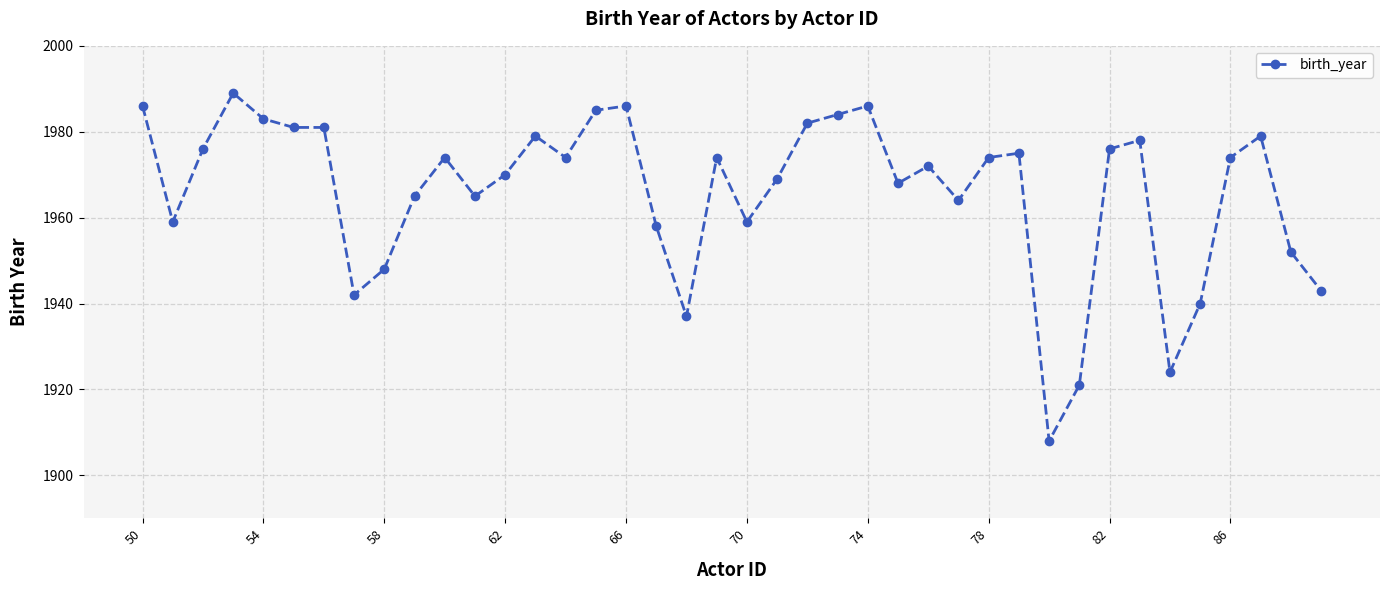

What is the sum of all values?

78640